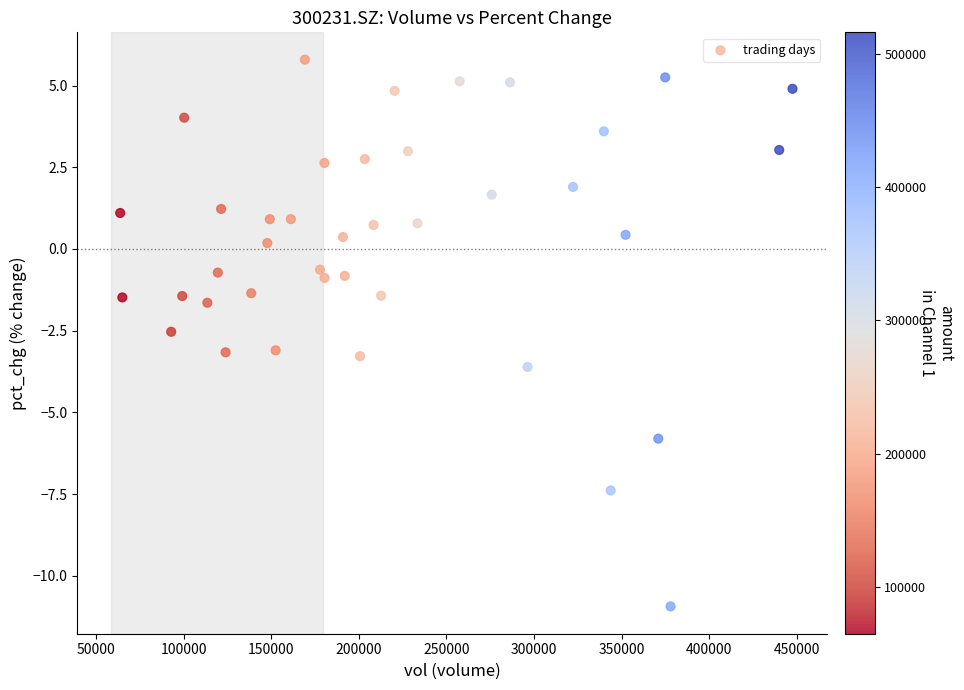

What is the range of Y values (max minus min)?

16.7